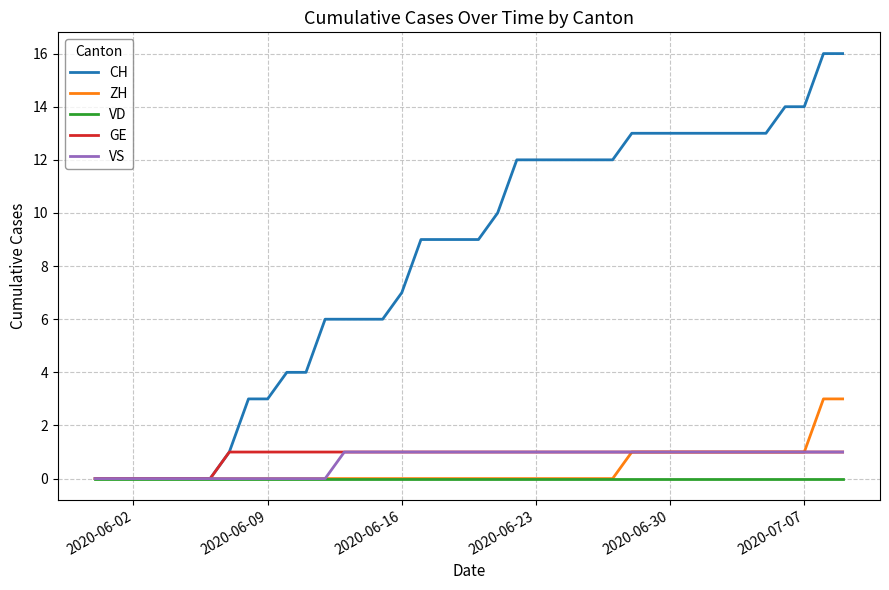

Which series has the largest total across all categories?

CH